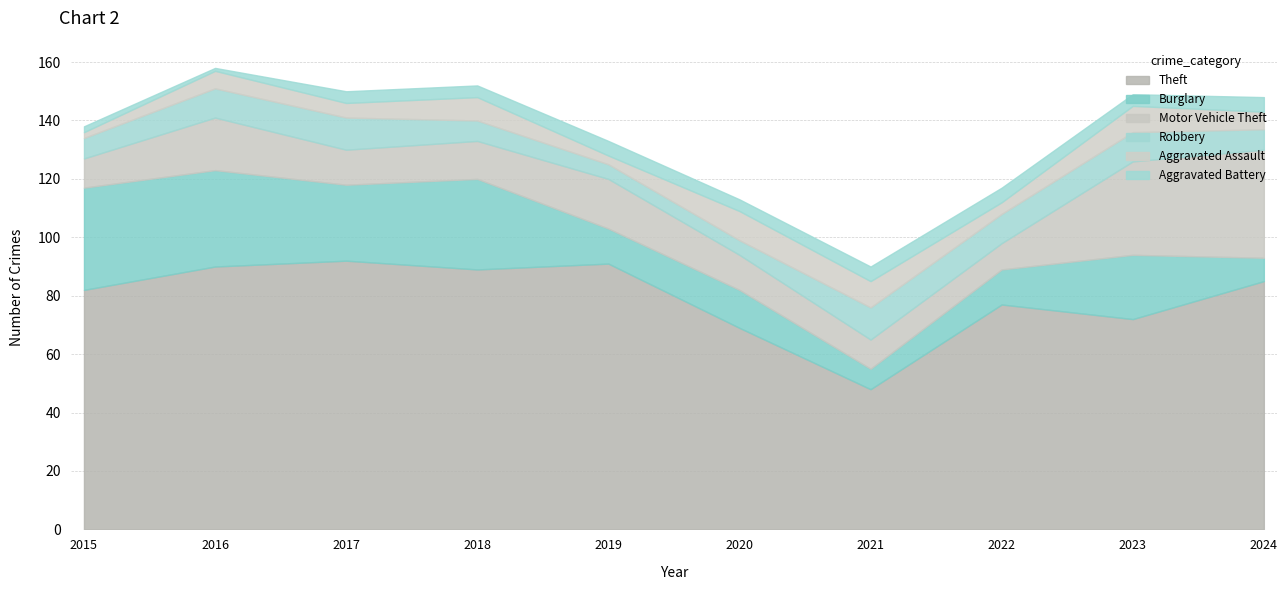

Reading left to right, list all the values displayed in this chart.

Theft: 82	90	92	89	91	69	48	77	72	85
Burglary: 35	33	26	31	12	13	7	12	22	8
Motor Vehicle Theft: 10	18	12	13	17	12	10	9	32	37
Robbery: 7	10	11	7	5	5	11	10	10	7
Aggravated Assault: 2	6	5	8	3	10	9	4	9	6
Aggravated Battery: 2	1	4	4	5	4	5	5	4	5